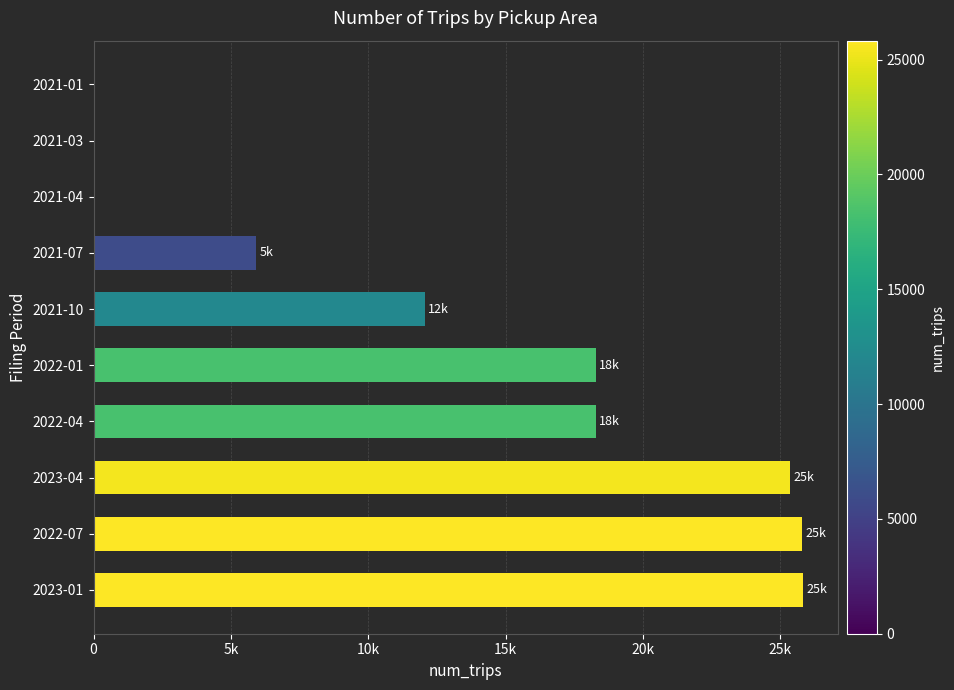

Are the bars horizontal?

Yes